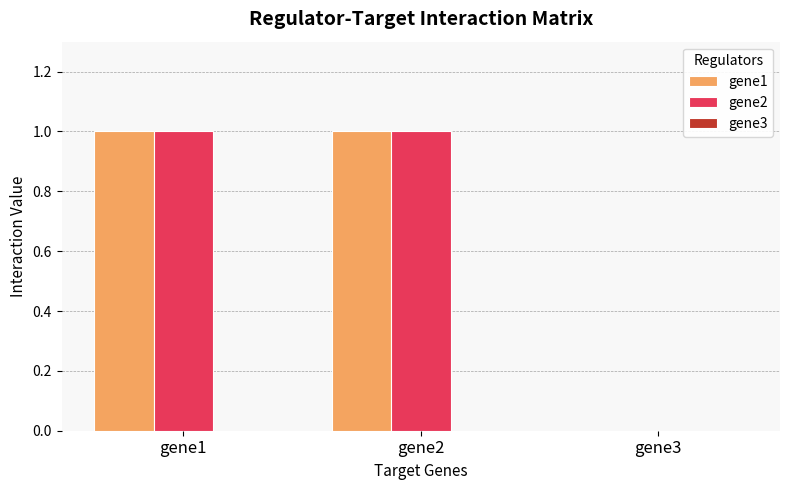

Count the gene2 values in the range 0 to 1.

3